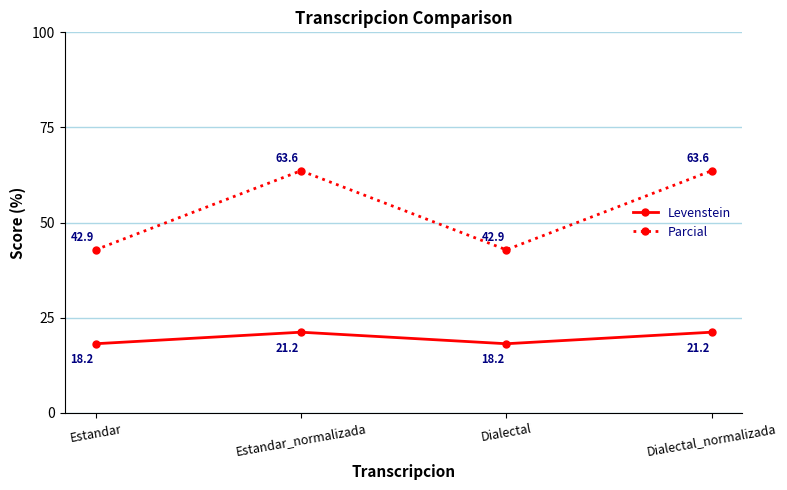

At Estandar_normalizada, list the series in order from largest to smallest.

Parcial, Levenstein